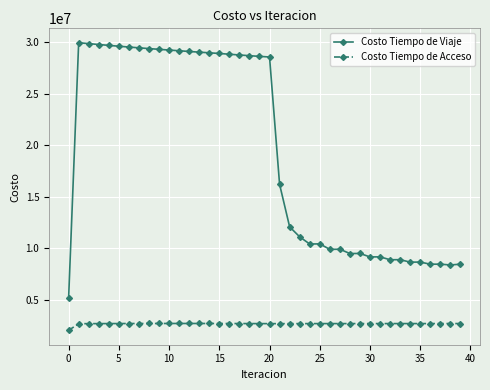

True or false: Costo Tiempo de Acceso and Costo Tiempo de Viaje cross at least once.

False